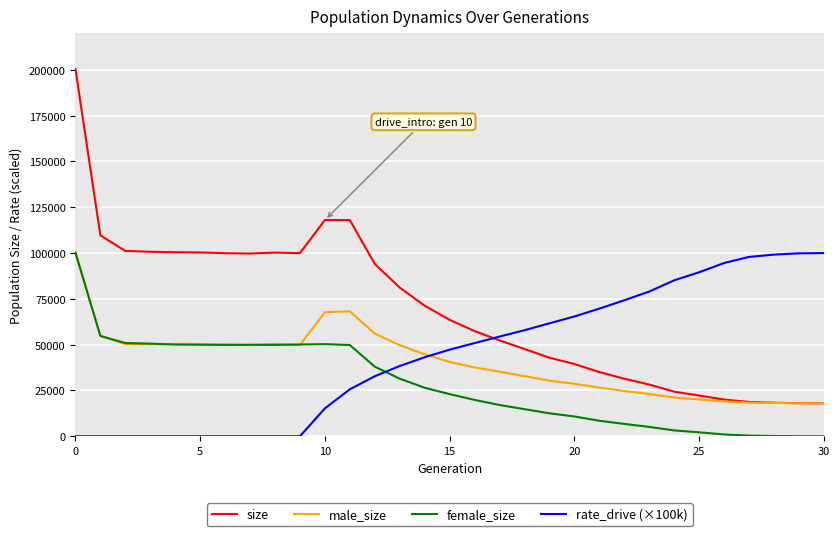

Which series has the largest total across all categories?

size